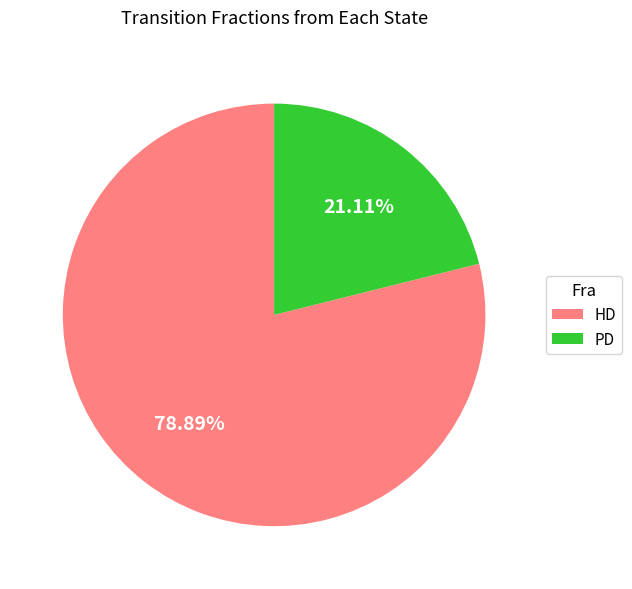

What percentage is the PD slice, to the nearest percent?

21%